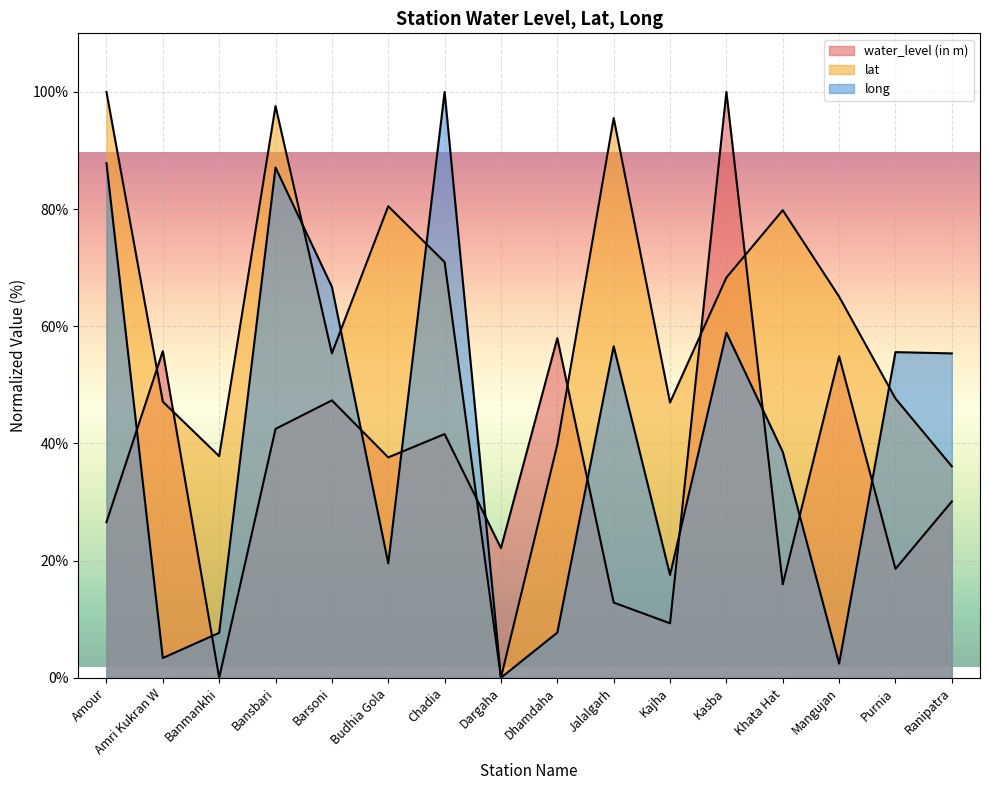

What position from the left is Ranipatra?

16